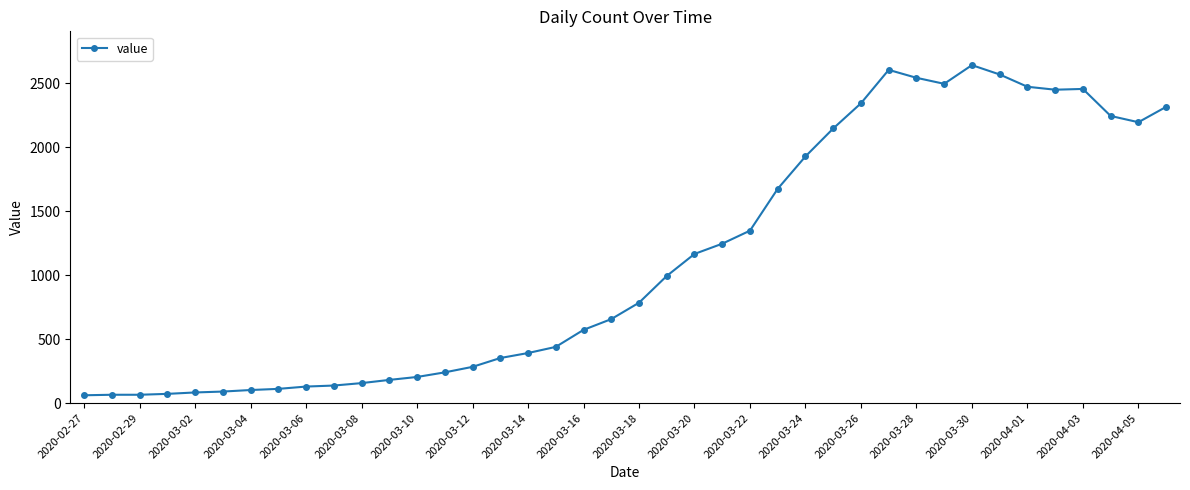

What is the greatest value displayed?

2640